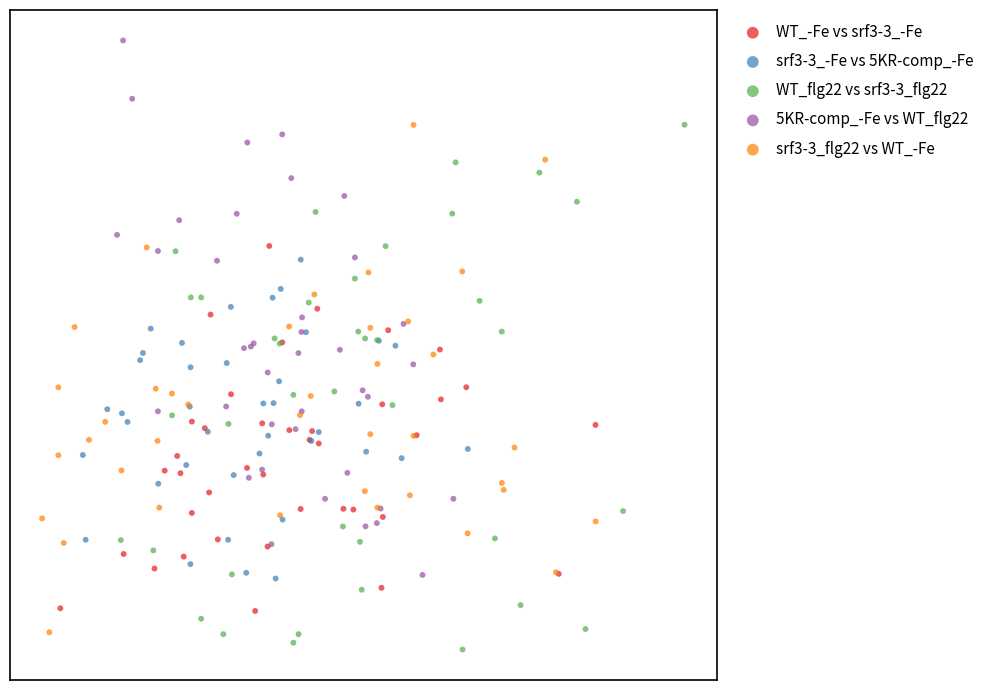

Which series reaches the maximum Y coordinate?

5KR-comp_-Fe vs WT_flg22